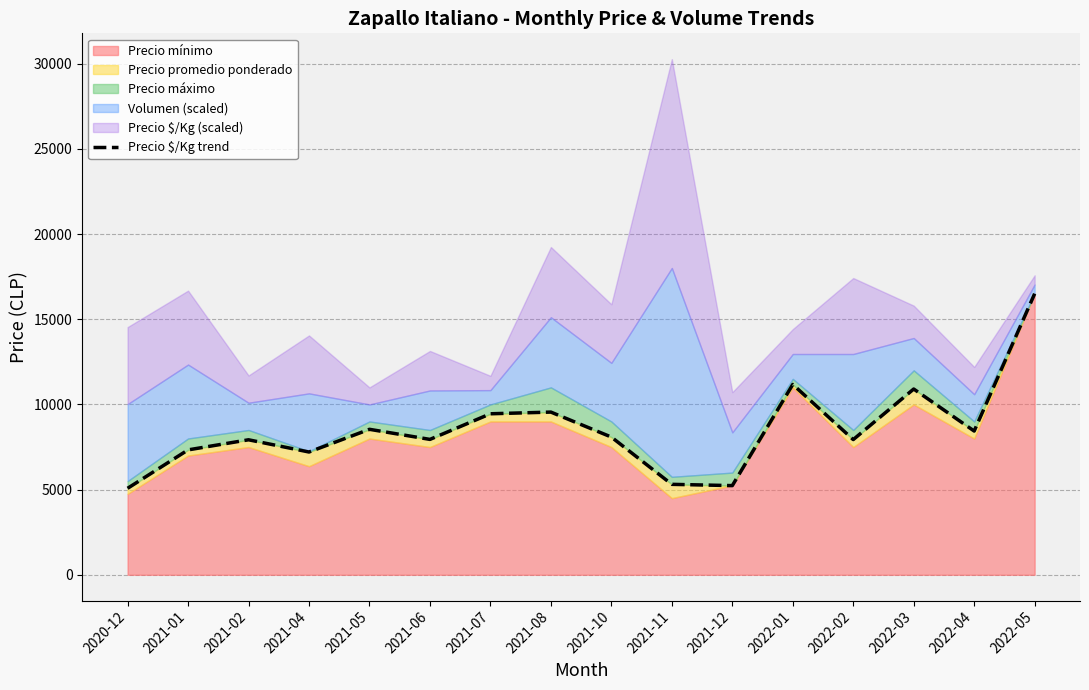

At which label is the value closest to 10788?

2022-03